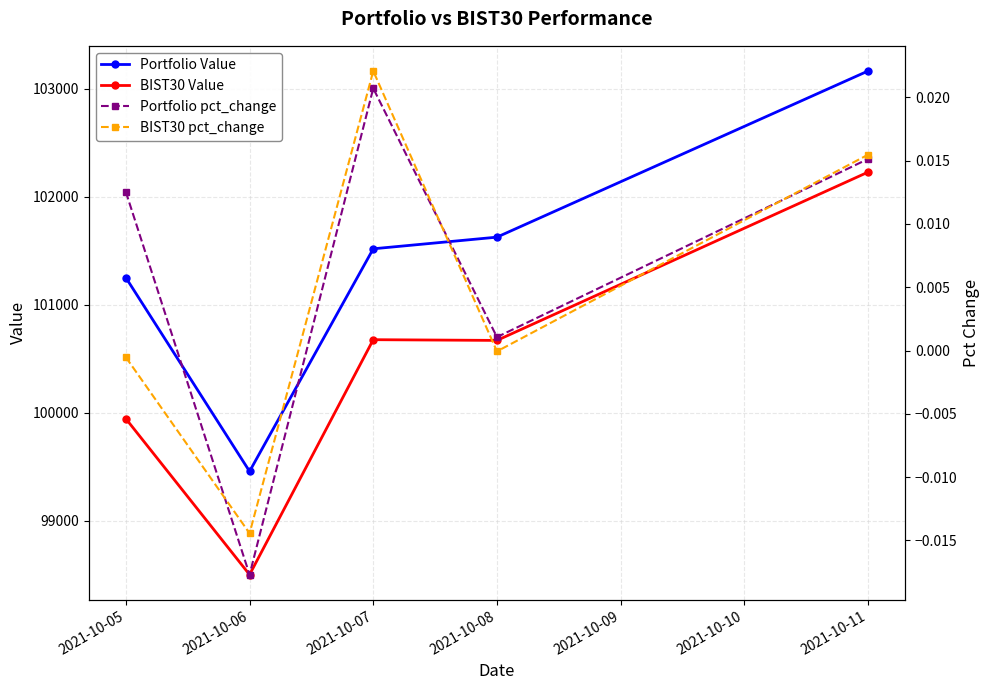

Does the chart have visible grid lines?

Yes